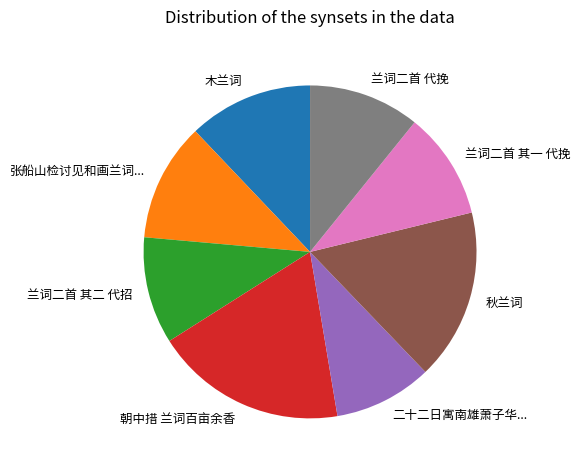

Count the number of slices in the pie.

8